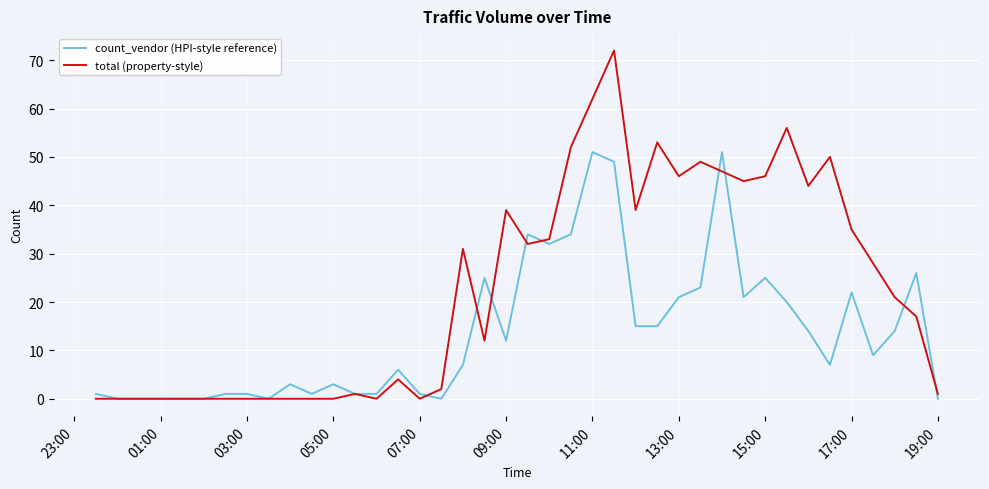

True or false: count_vendor (HPI-style reference) and total (property-style) intersect in this chart.

True